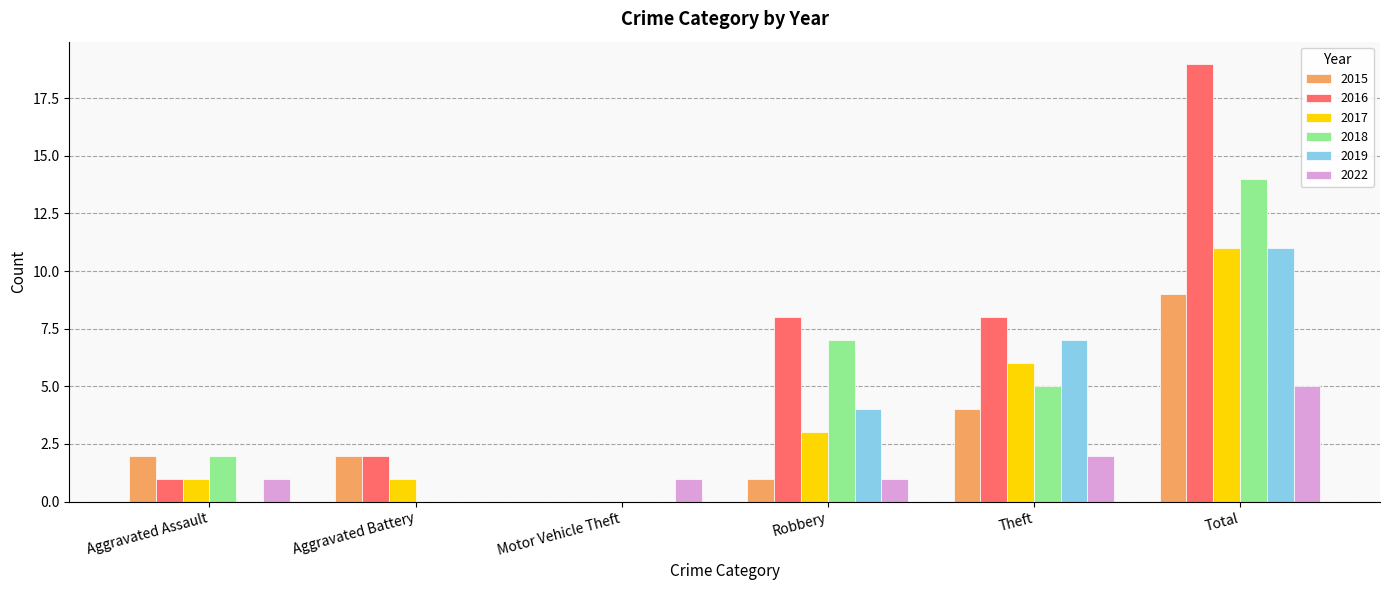

Are the bars grouped side by side (vs. stacked)?

Yes